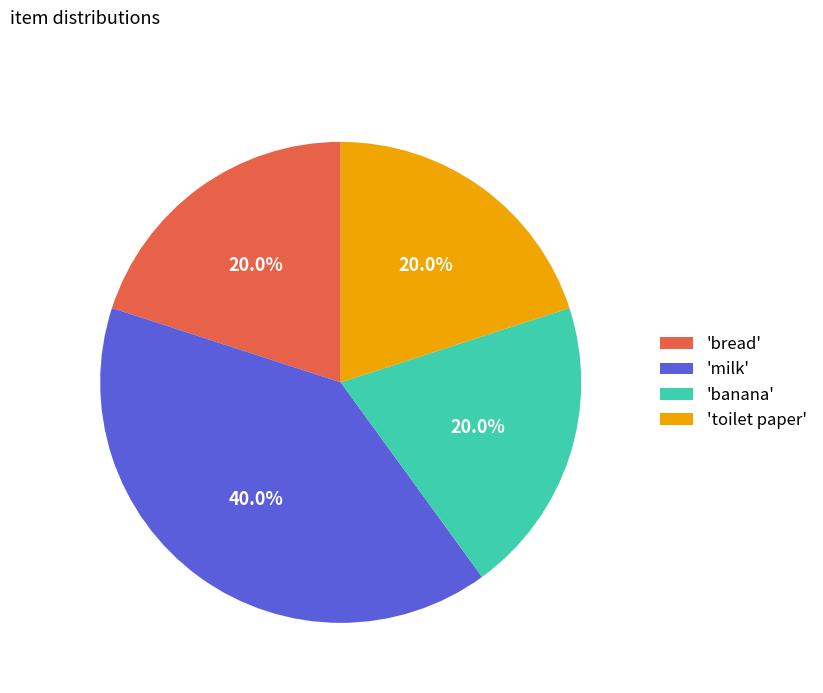

What percentage is NOT represented by 'banana'?

80.0%